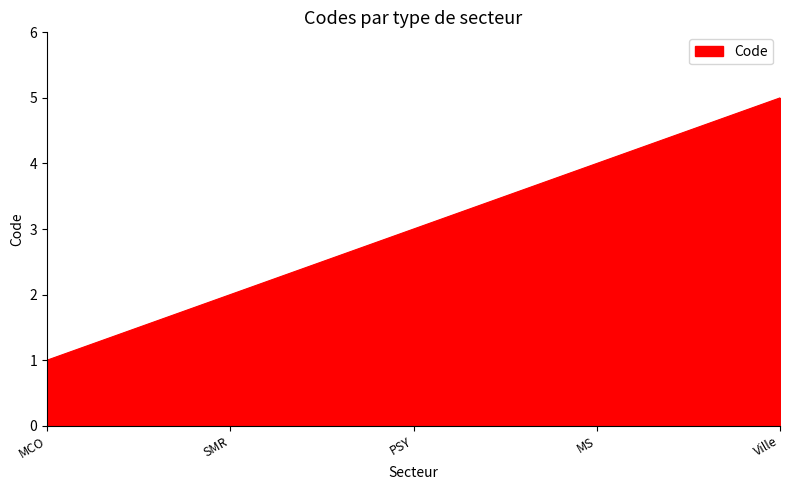

Reading right to left, what are all the values shown in this chart?

5	4	3	2	1